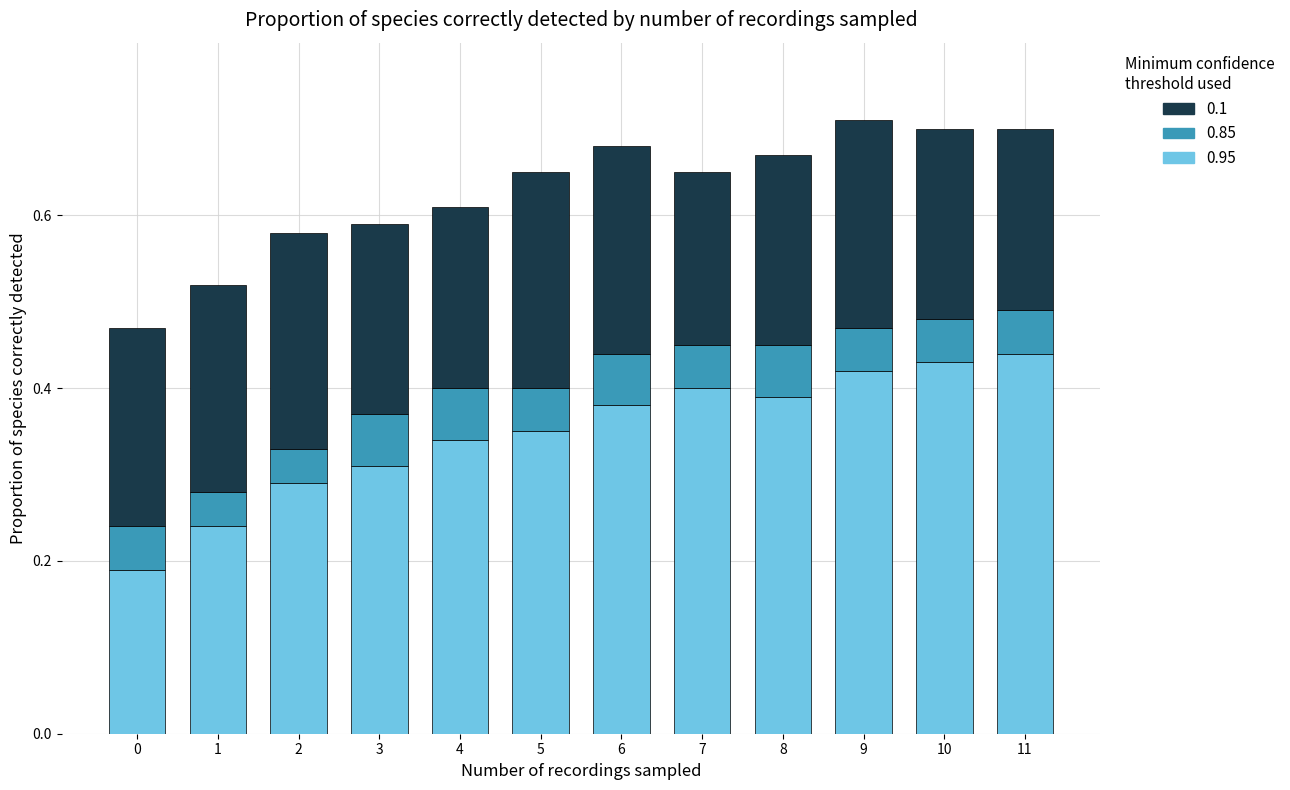

Count the 0.95 values in the range 0 to 1.

12